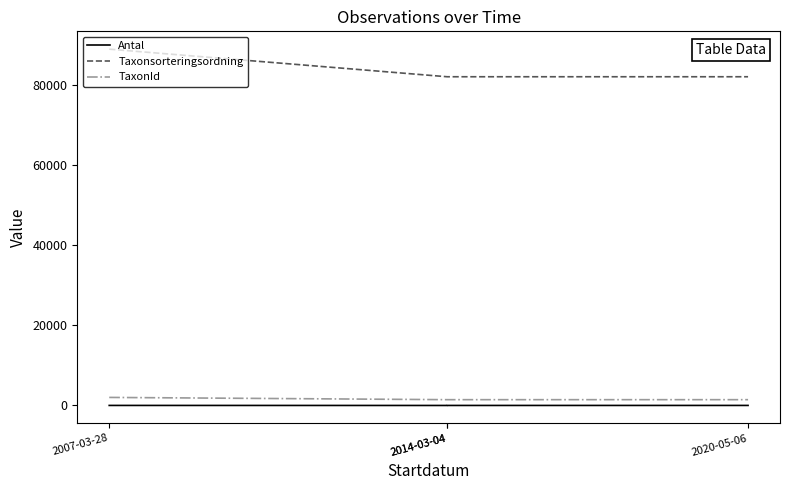

True or false: Antal has a value of 1 at 2014-03-04.

False